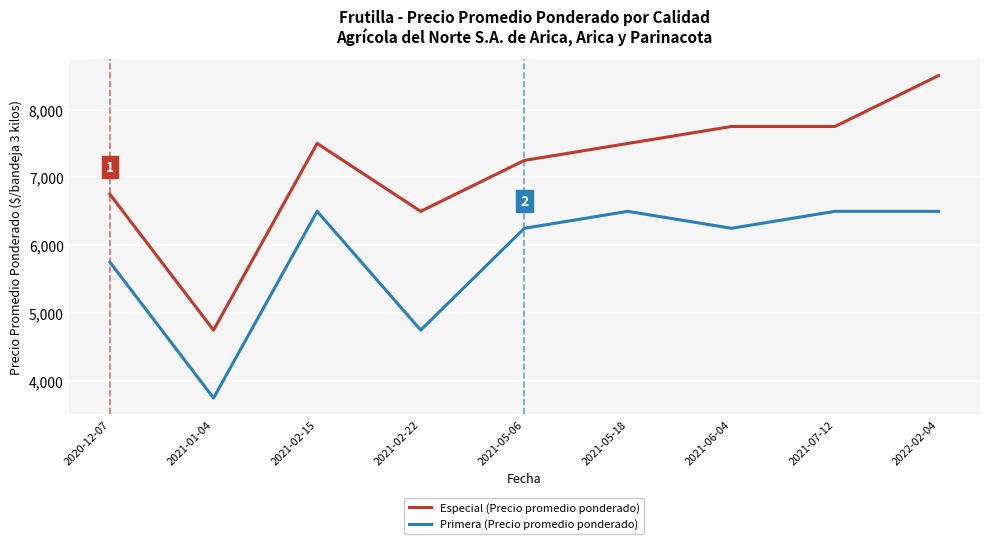

What is the difference between the maximum and minimum values in the Especial (Precio promedio ponderado) series?

3750